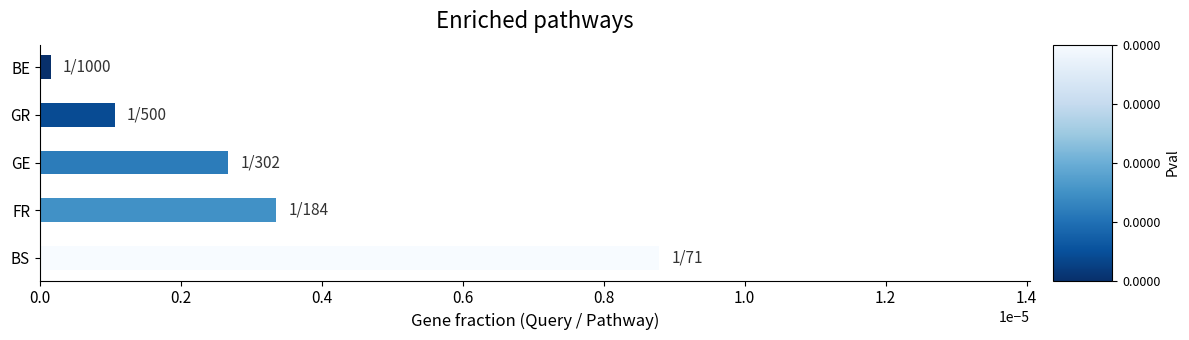

Are the bars horizontal?

Yes